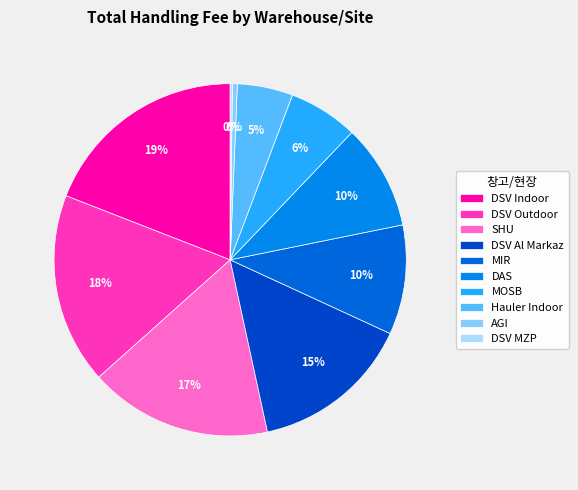

Is there any slice that represents more than half of the pie?

No